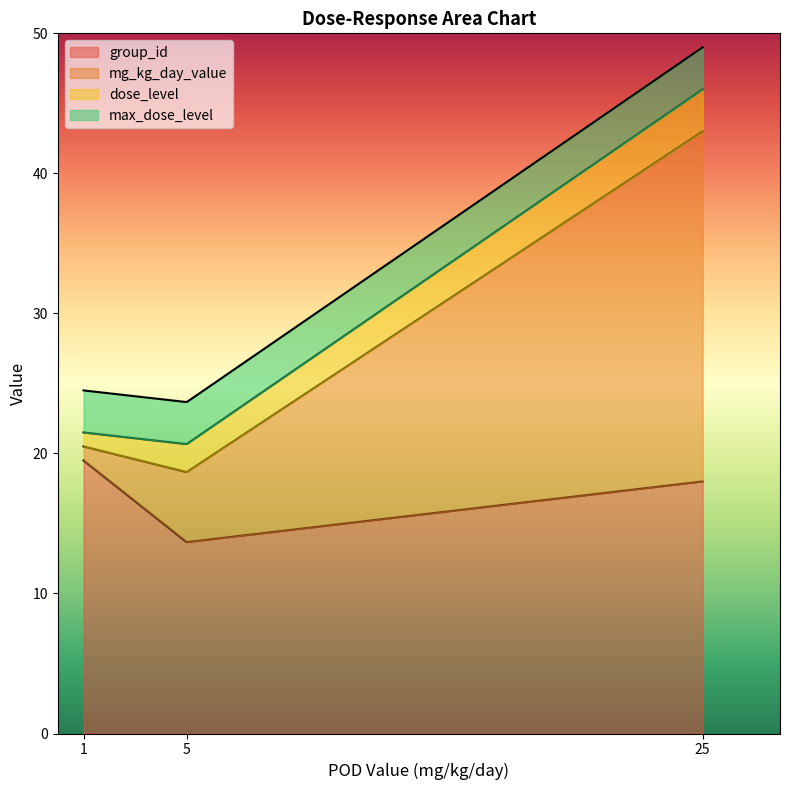

What is the maximum value for group_id?

19.5